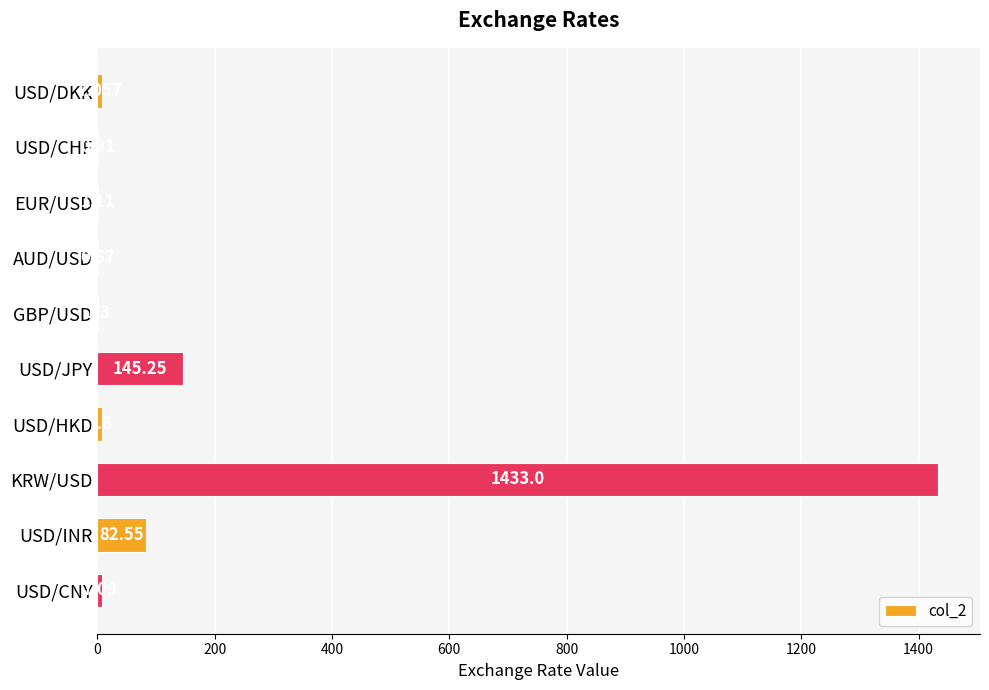

Where is the data nearest to the value 716?

USD/JPY